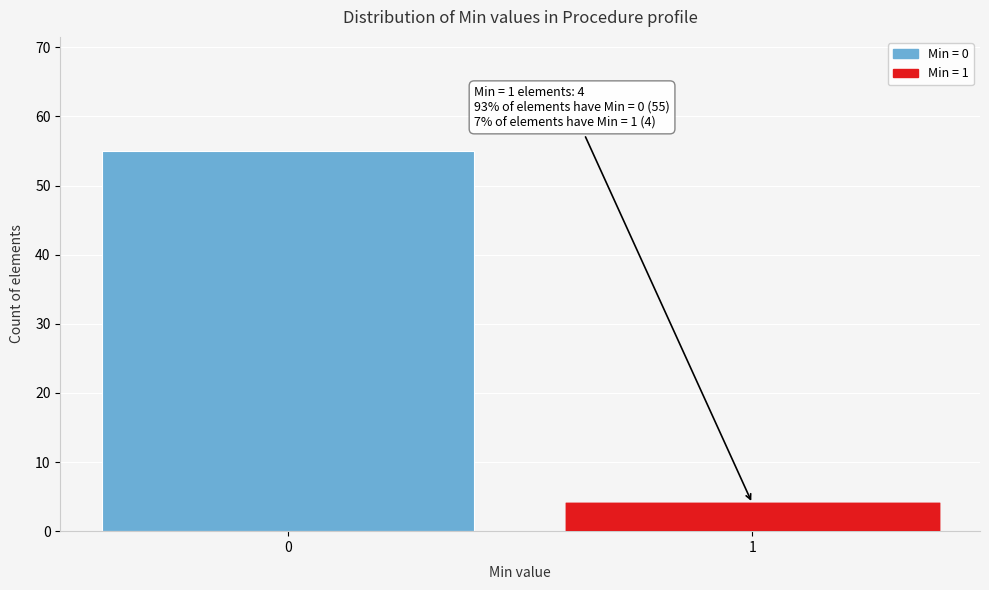

Reading left to right, what are all the values shown in this chart?

55	4